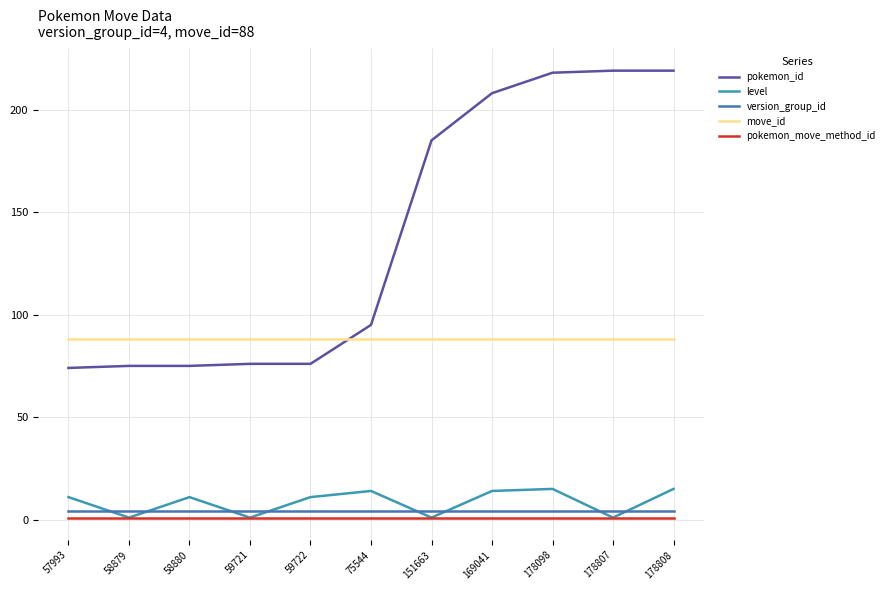

What is the difference between the highest and lowest values at 169041?

207